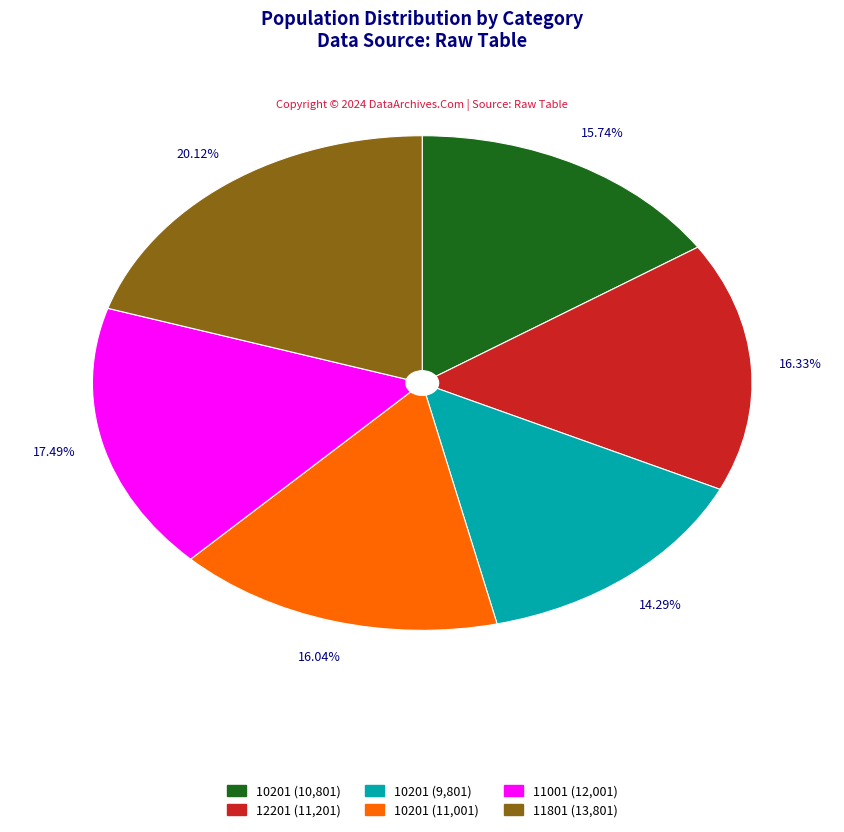

Is there a majority slice in this chart?

No